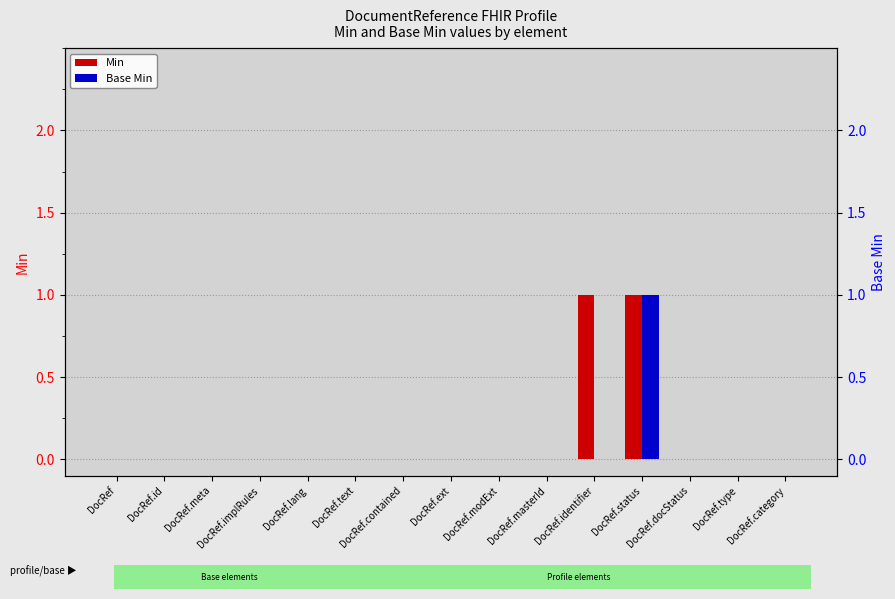

Between DocRef.lang and DocRef.docStatus, which series saw the biggest shift?

Min